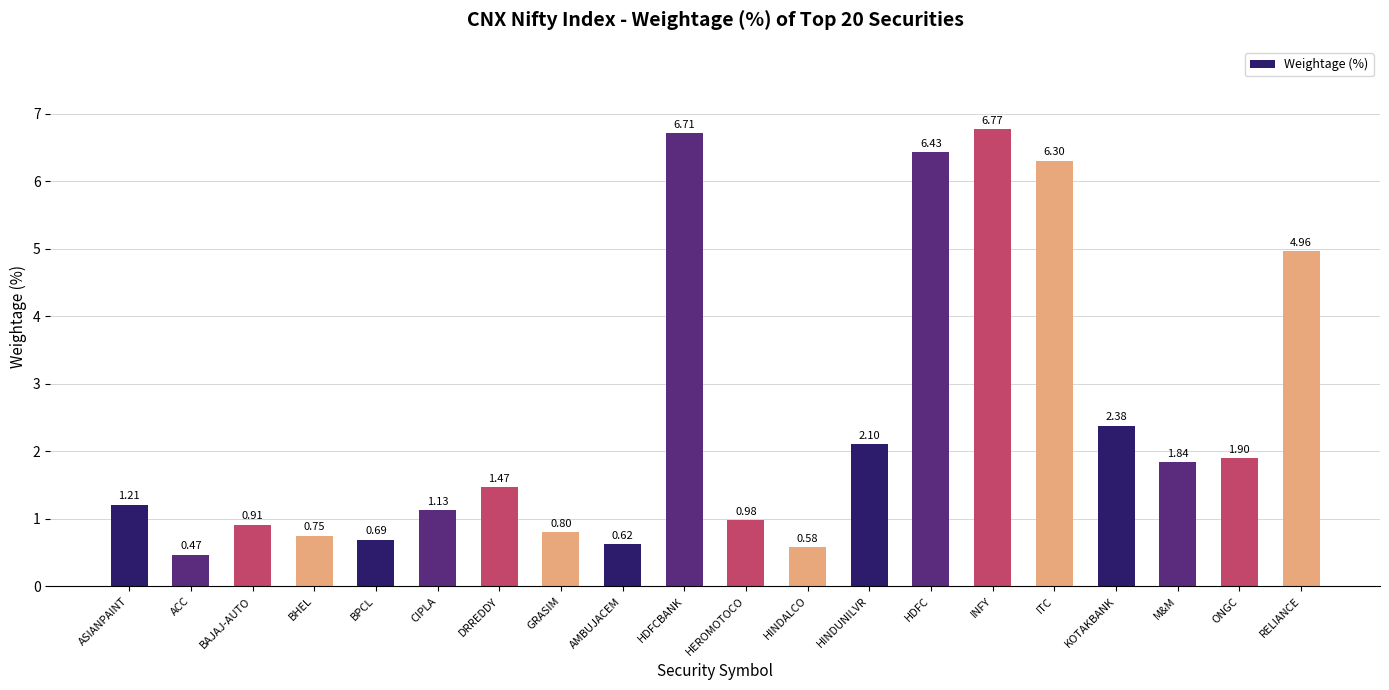

Is it true that the value at ONGC is 1.2?

False